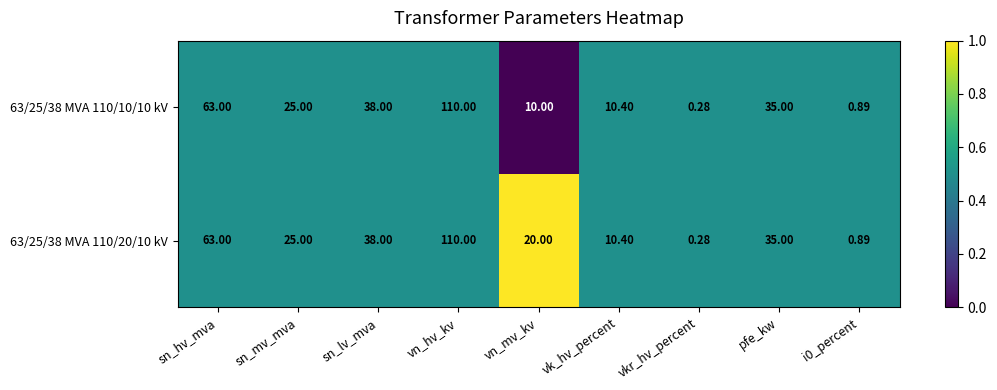

Which label corresponds to the smallest value in the chart?

vkr_hv_percent